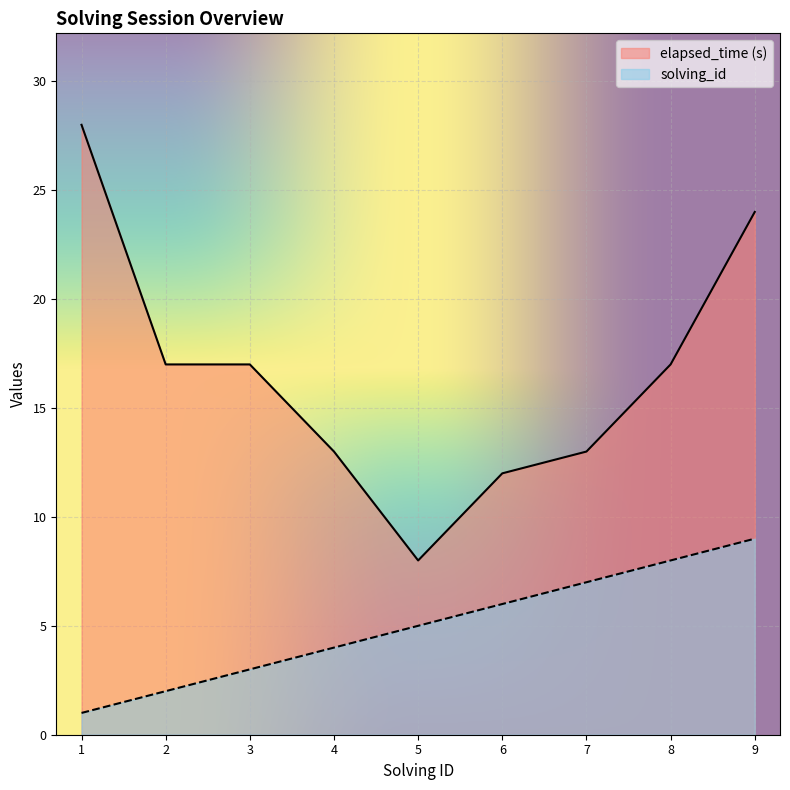

What is the sum of the elapsed_time values at 7 and 5?

21